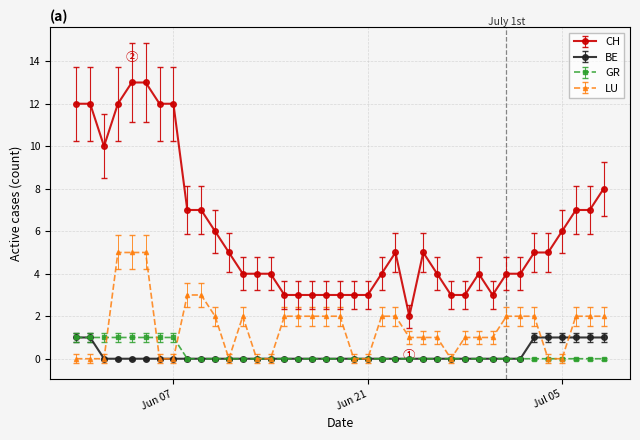

Which series has the largest range (max minus min)?

CH